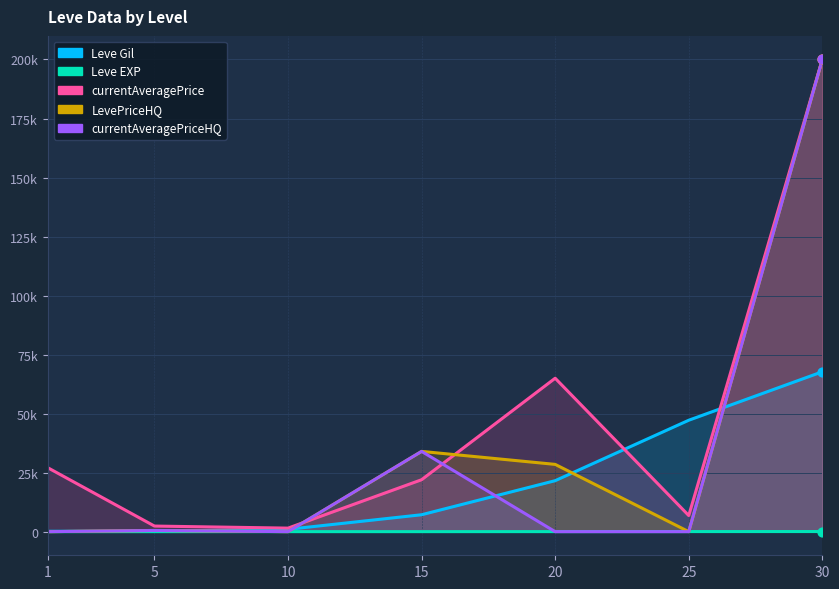

What is the total value across all series at 25?

54069.3